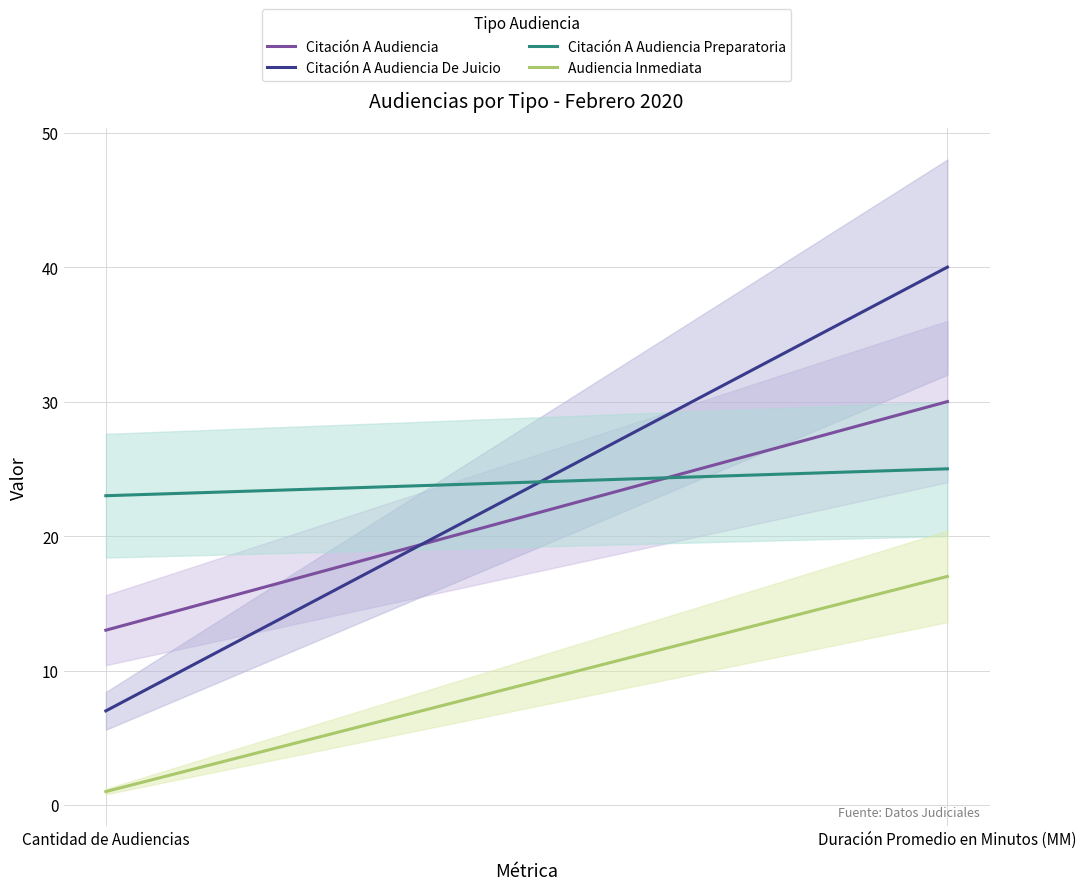

What is the label of the 2nd point from the left?

Duración Promedio en Minutos (MM)